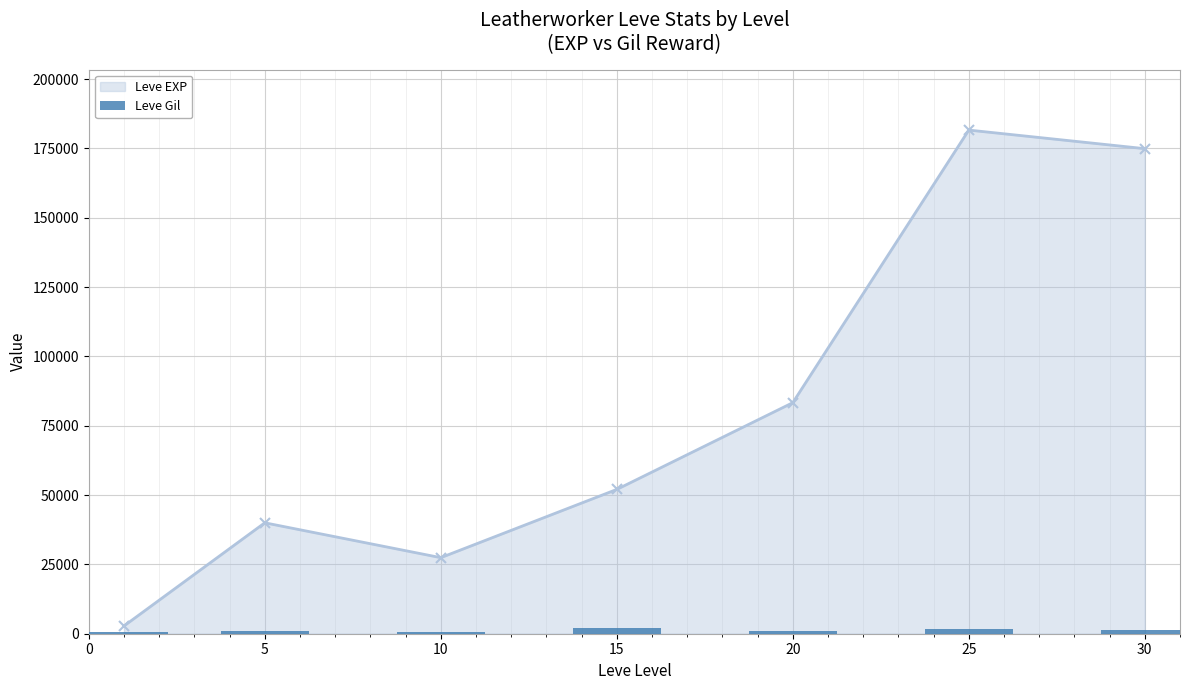

In Leve EXP, how many points are higher than both neighbors (excluding endpoints)?

2